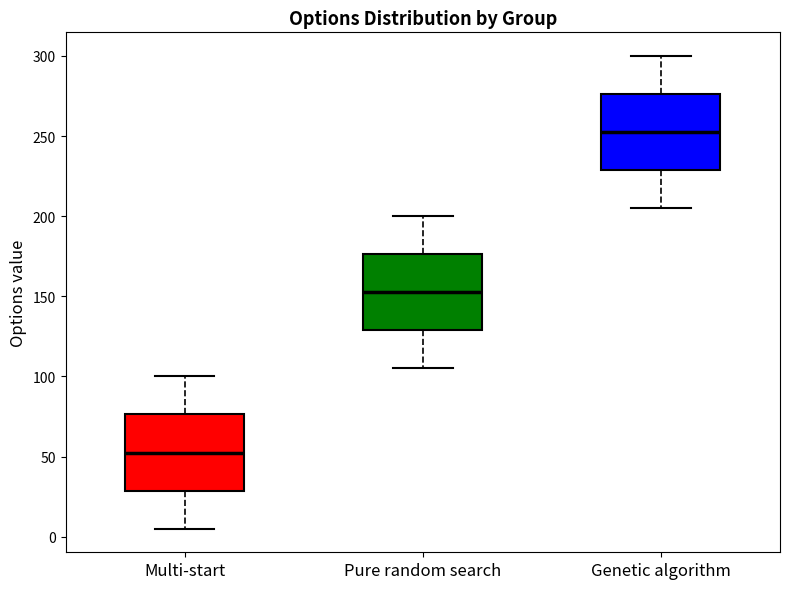

Reading left to right, transcribe this box plot: for each box, give where its median line is, the range the box spans, and where its two whiskers end, as read against the y-axis. The values are not printed on the chart, so give them approximately, as read against the axis.

Multi-start: median 55, box 30 to 75, whiskers 5 to 100
Pure random search: median 155, box 130 to 175, whiskers 105 to 200
Genetic algorithm: median 255, box 230 to 275, whiskers 205 to 300